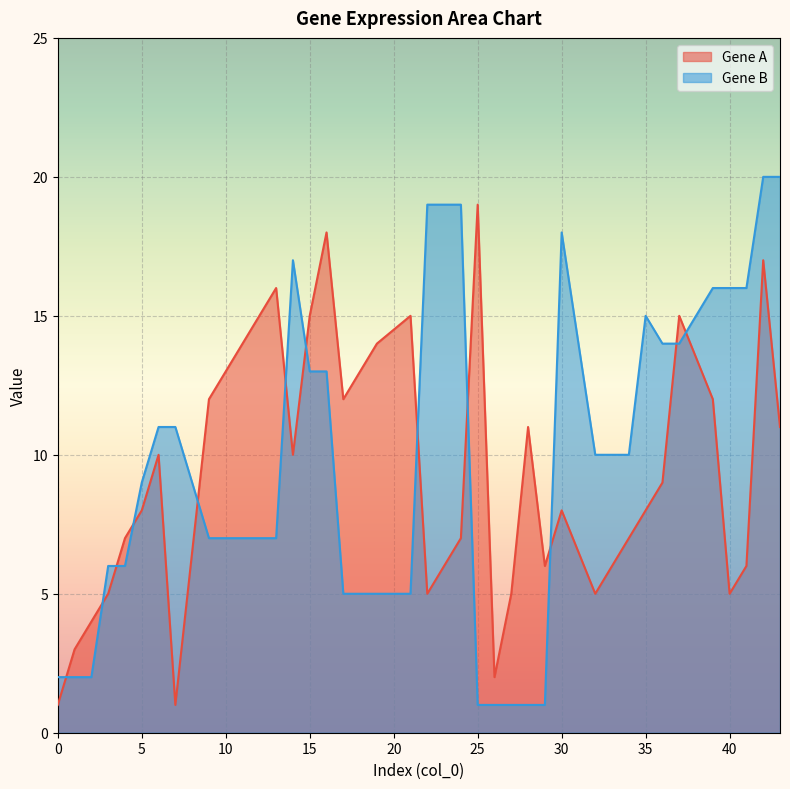

How many lines are shown in the chart?

2